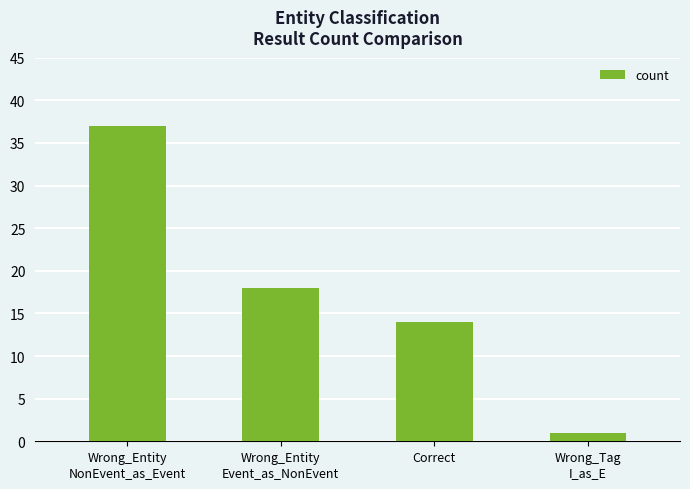

How many values are below 18?

2